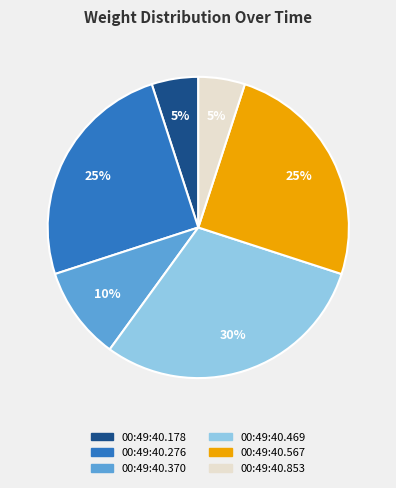

Does any single category account for the majority?

No